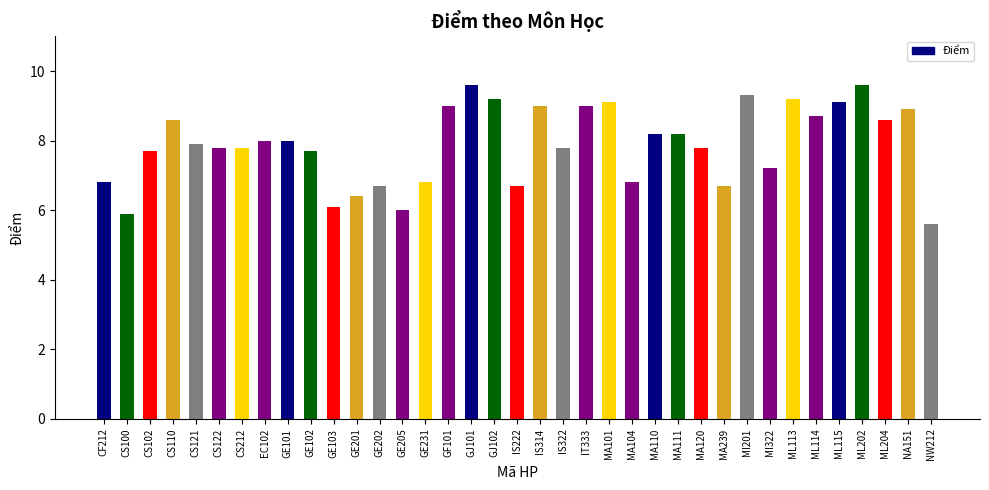

What is the label of the 23rd bar from the left?

MA101